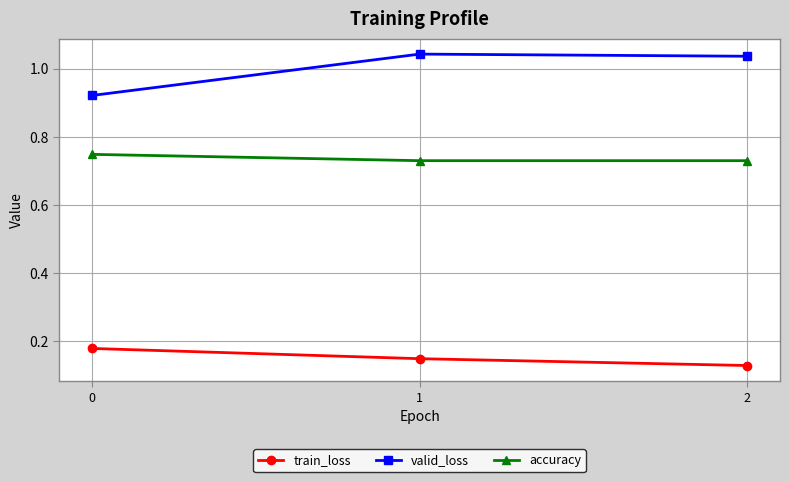

How many categories are shown in the chart?

3